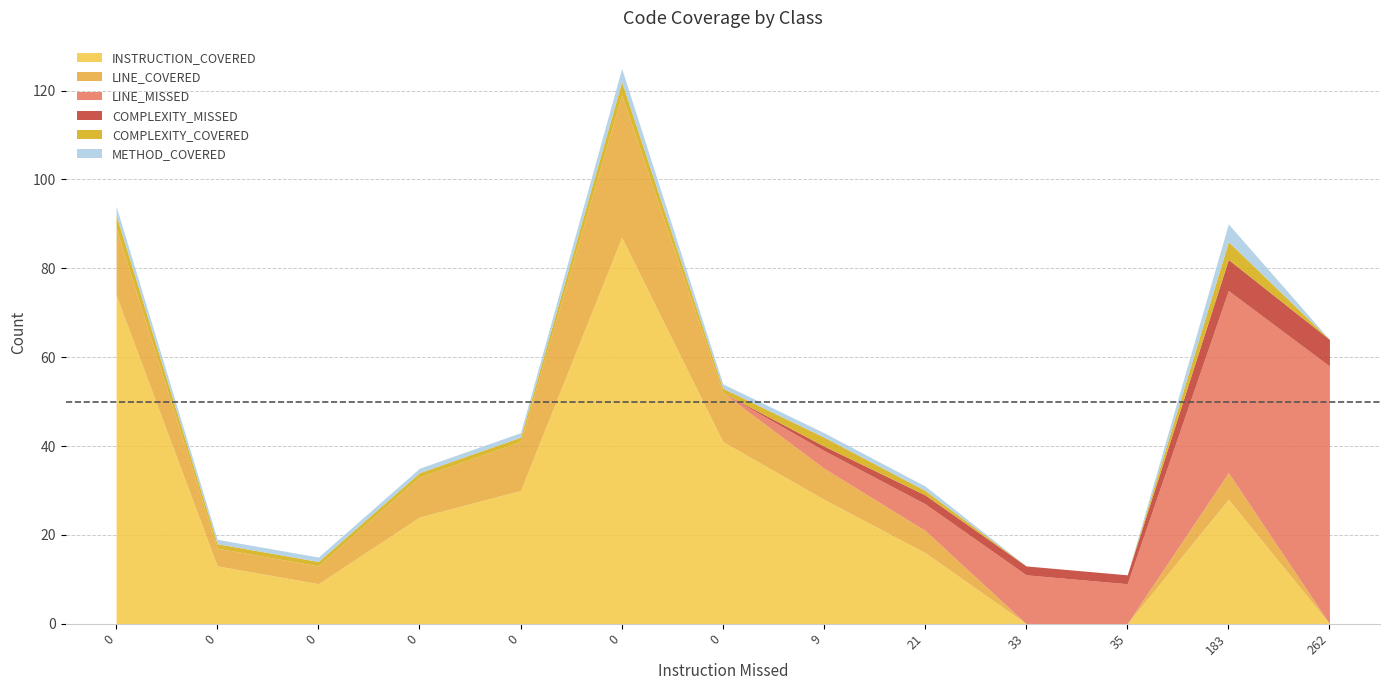

What are all the series names shown in the legend?

INSTRUCTION_COVERED, LINE_COVERED, LINE_MISSED, COMPLEXITY_MISSED, COMPLEXITY_COVERED, METHOD_COVERED